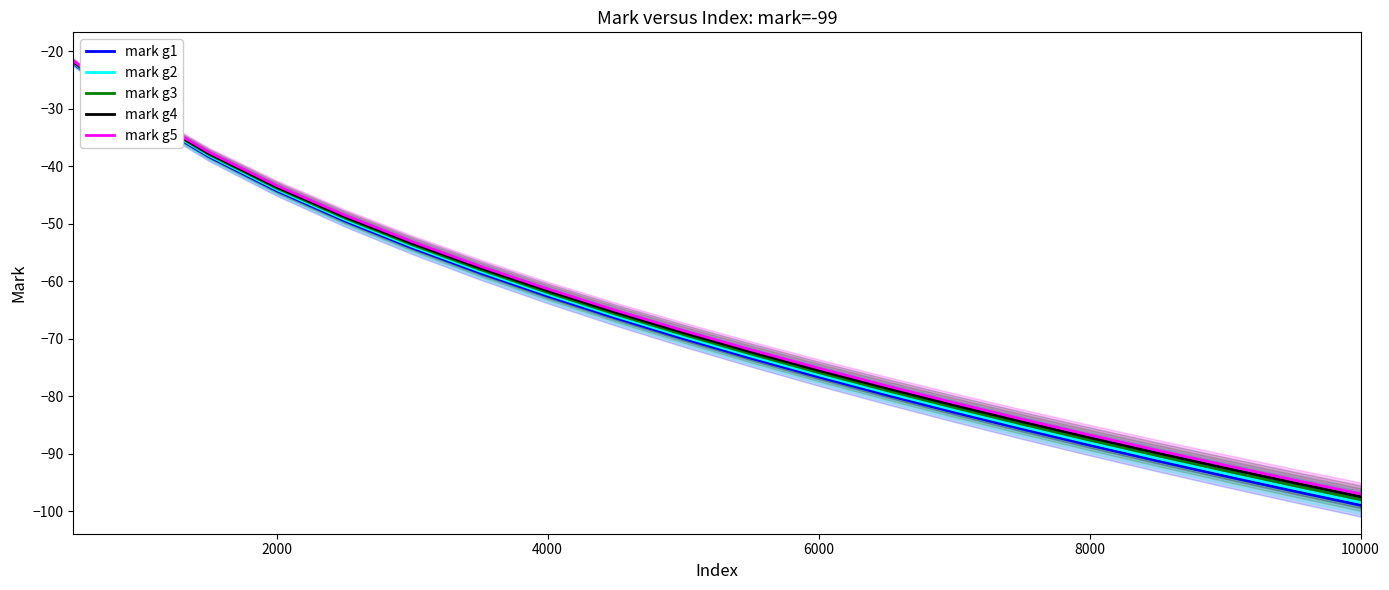

What is the lowest value of the mark g2 series?

-98.5